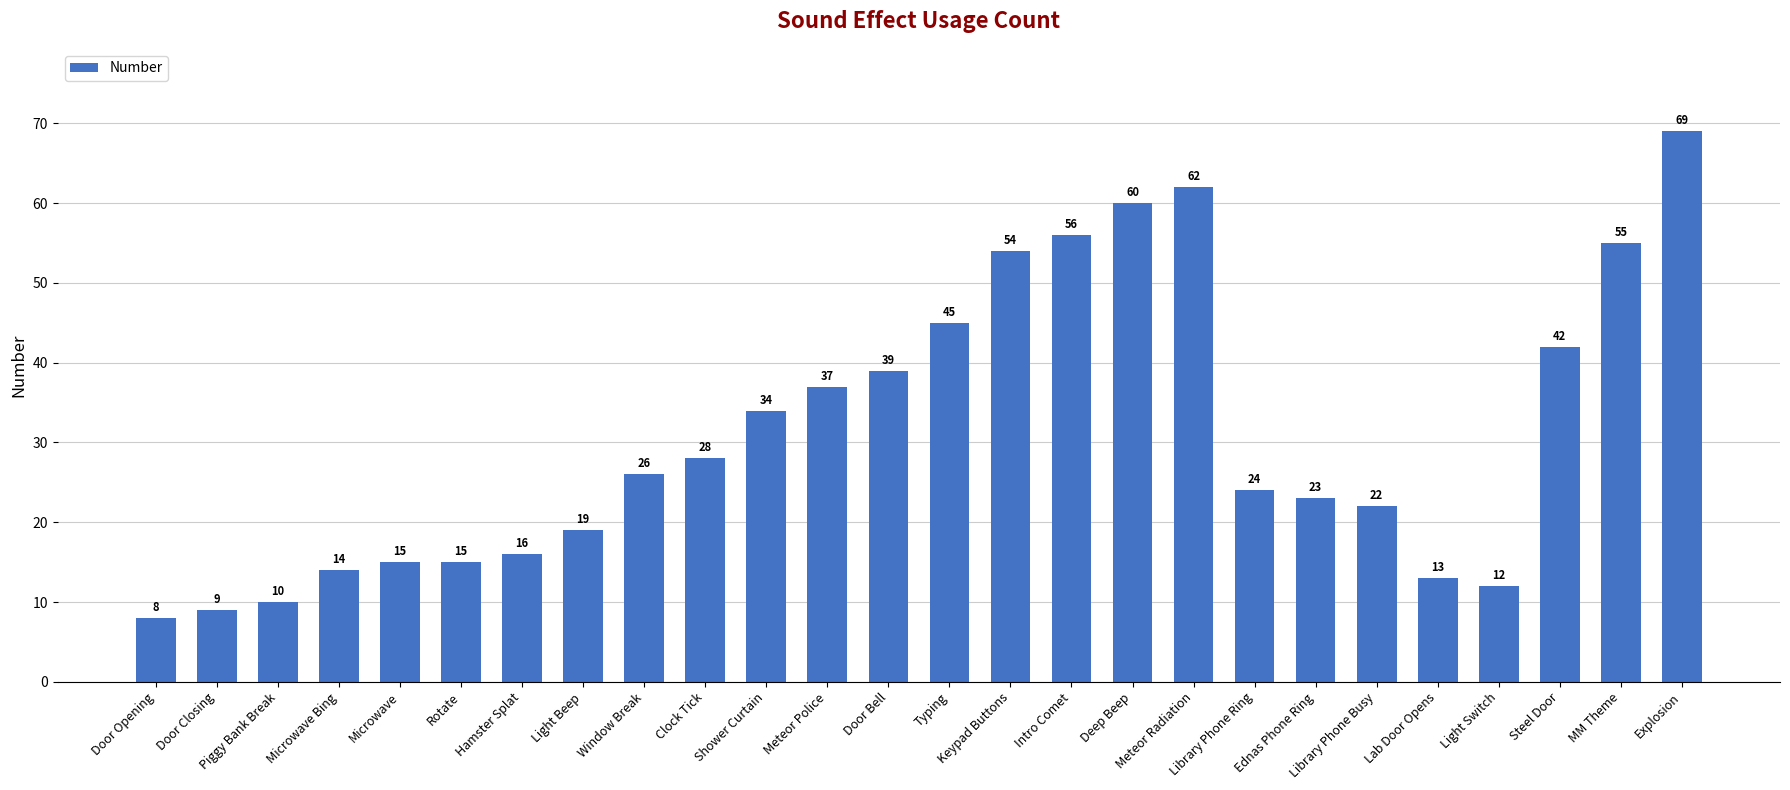

What is the label of the 21st bar from the right?

Rotate